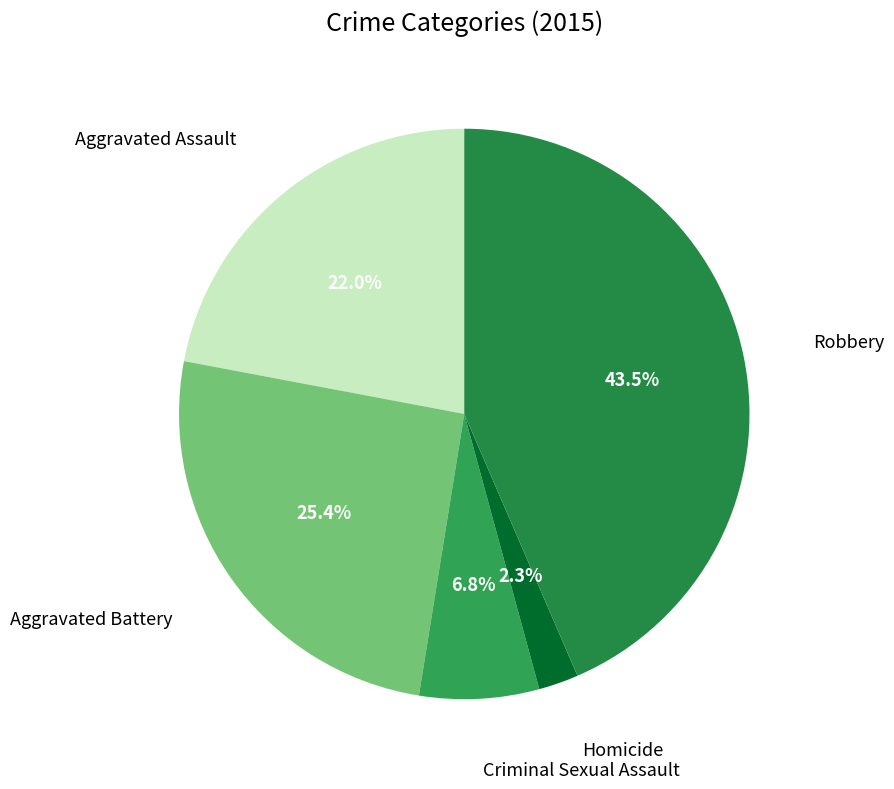

To the nearest percent, what is the average slice percentage?

20%